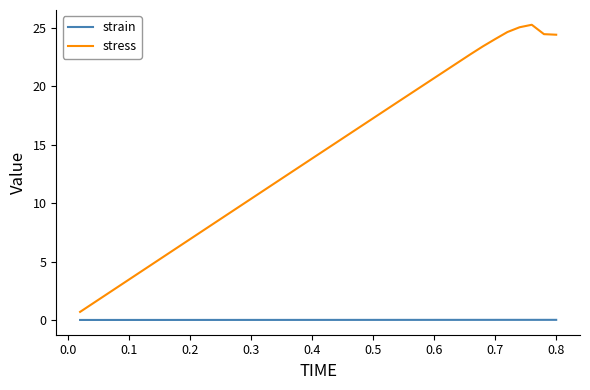

What is the greatest value displayed?

25.3